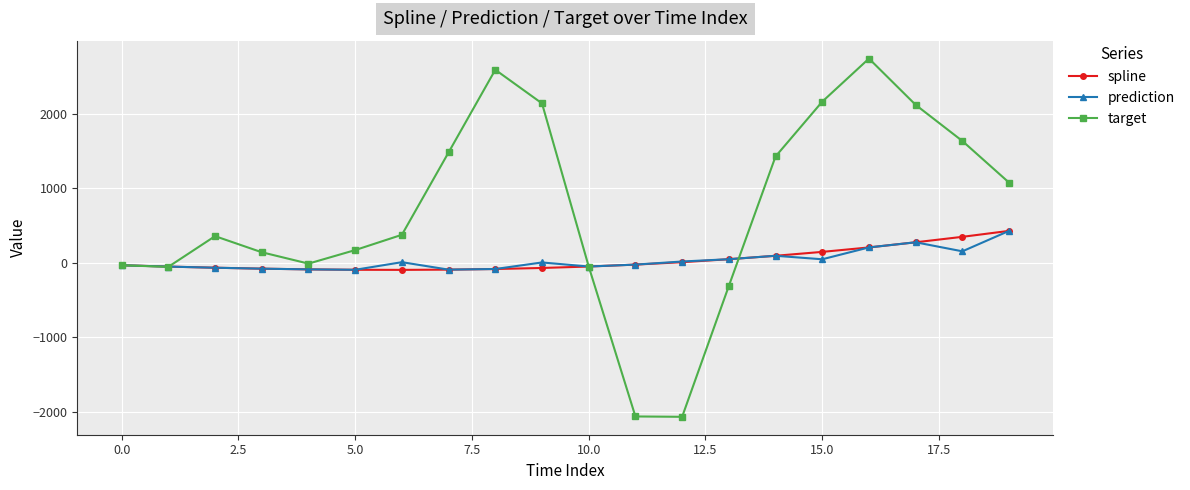

True or false: prediction and target cross at least once.

True